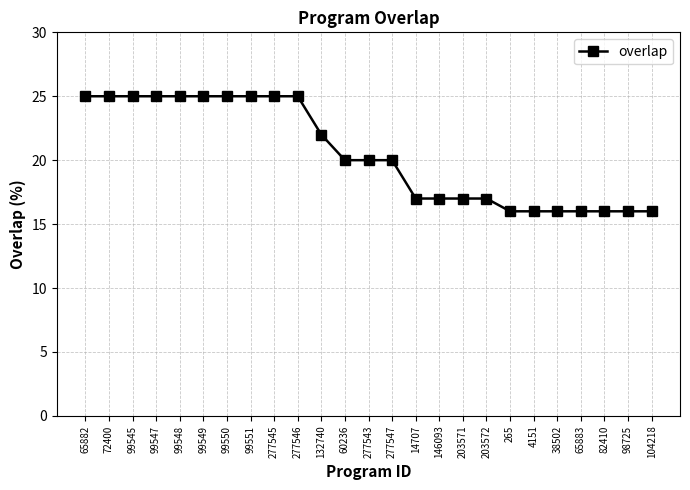

What is the maximum value shown in the chart?

25